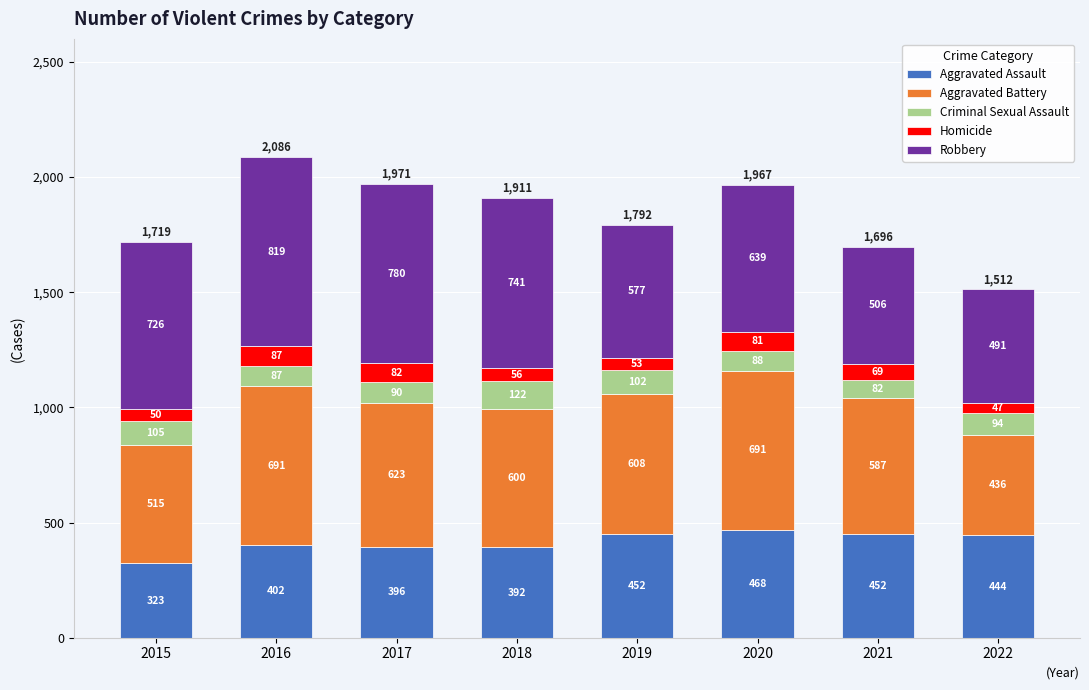

The Aggravated Assault series shows 494 at 2015. True or false?

False